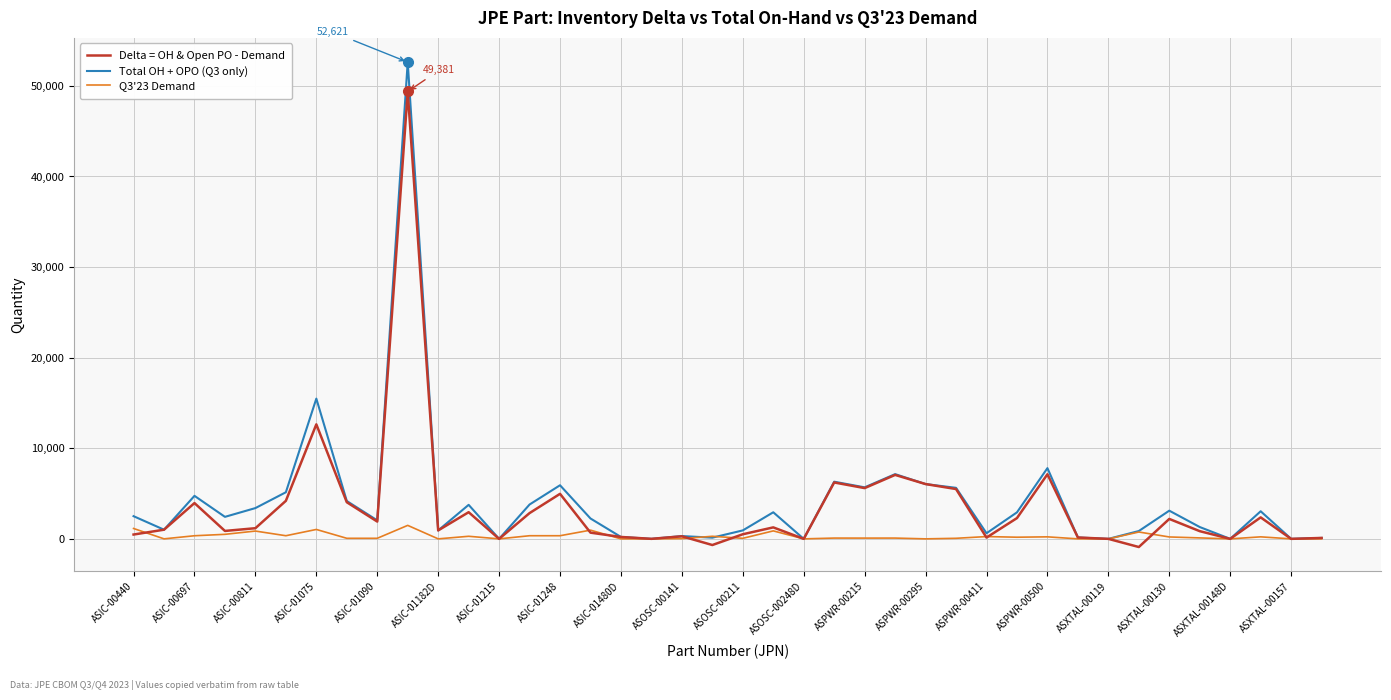

How many lines are shown in the chart?

3